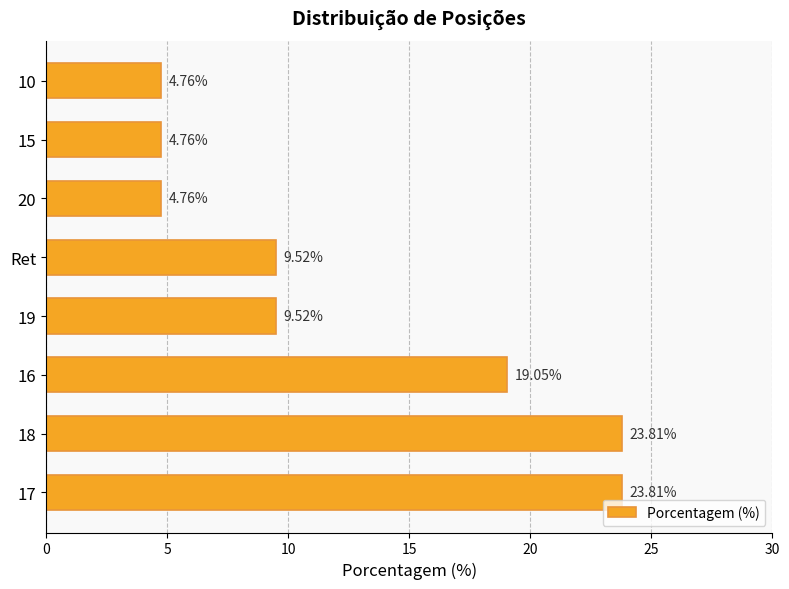

What is the average value?

12.5